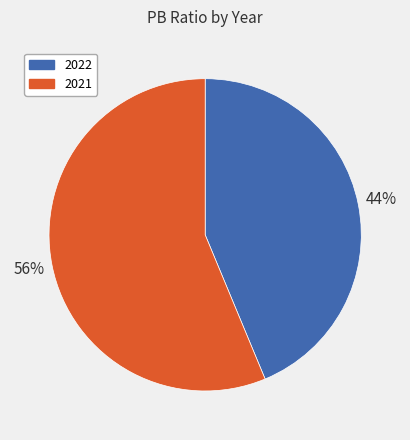

Which slice is the smallest?

2022